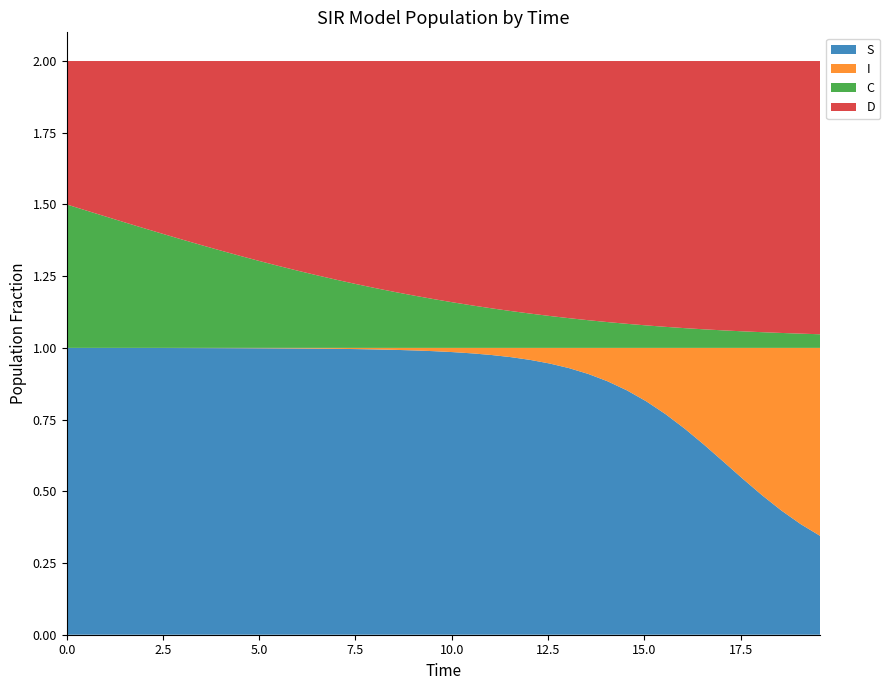

Reading left to right, what are all the values shown in this chart?

S: 1.0	1.0	1.0	1.0	1.0	1.0	1.0	1.0	1.0	1.0	1.0	1.0	1.0	1.0	1.0	1.0	1.0	1.0	1.0	1.0	1.0	1.0	1.0	1.0	1.0	0.9	0.9	0.9	0.9	0.9	0.8	0.8	0.7	0.7	0.6	0.5	0.5	0.4	0.4	0.3
I: 0.0	0.0	0.0	0.0	0.0	0.0	0.0	0.0	0.0	0.0	0.0	0.0	0.0	0.0	0.0	0.0	0.0	0.0	0.0	0.0	0.0	0.0	0.0	0.0	0.0	0.1	0.1	0.1	0.1	0.1	0.2	0.2	0.3	0.3	0.4	0.5	0.5	0.6	0.6	0.7
C: 0.5	0.5	0.5	0.4	0.4	0.4	0.4	0.4	0.3	0.3	0.3	0.3	0.3	0.3	0.2	0.2	0.2	0.2	0.2	0.2	0.2	0.1	0.1	0.1	0.1	0.1	0.1	0.1	0.1	0.1	0.1	0.1	0.1	0.1	0.1	0.1	0.1	0.1	0.0	0.0
D: 0.5	0.5	0.5	0.6	0.6	0.6	0.6	0.6	0.7	0.7	0.7	0.7	0.7	0.7	0.8	0.8	0.8	0.8	0.8	0.8	0.8	0.9	0.9	0.9	0.9	0.9	0.9	0.9	0.9	0.9	0.9	0.9	0.9	0.9	0.9	0.9	0.9	0.9	1.0	1.0